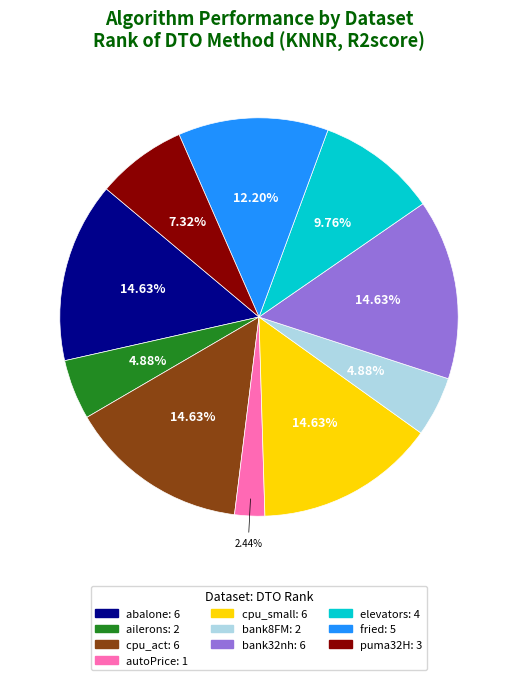

To the nearest percent, what is the difference between the largest and smallest slice percentages?

12%